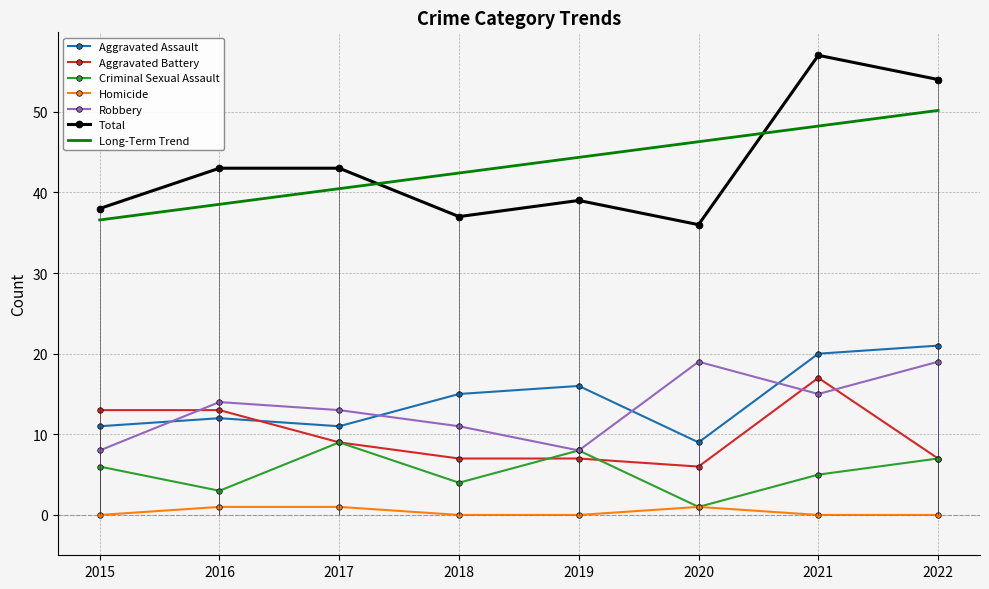

True or false: Total and Aggravated Assault cross at least once.

False